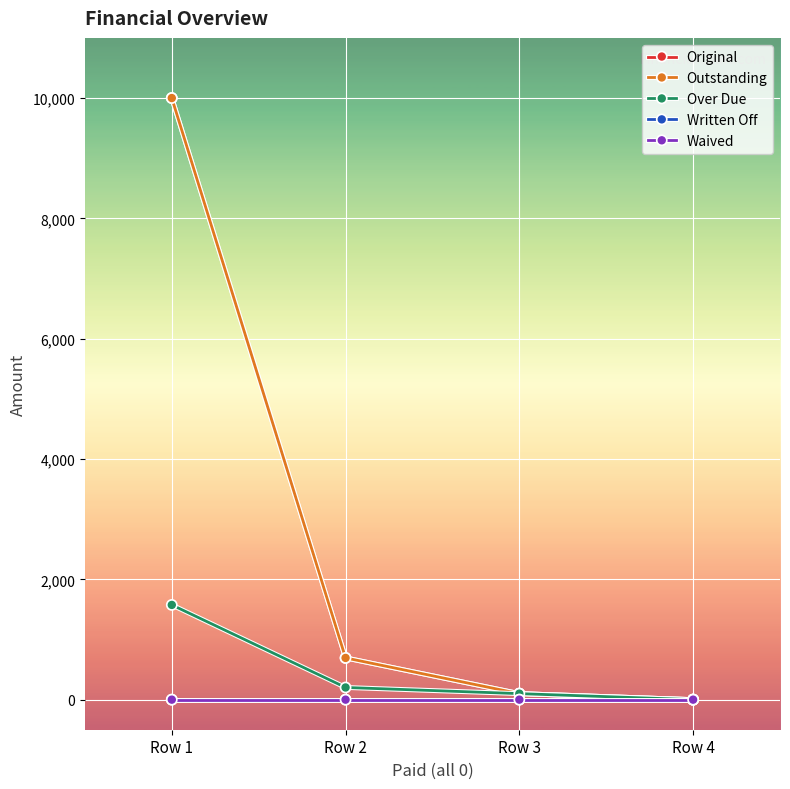

True or false: Original has a value of 15365.8 at Row 1.

False